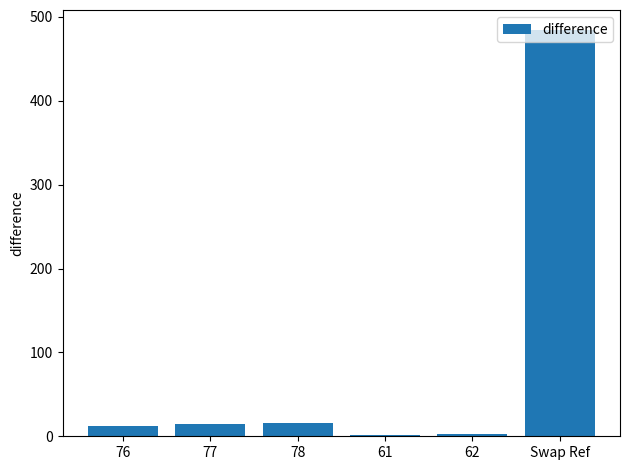

Is it true that the value at 77 is 14.4?

True